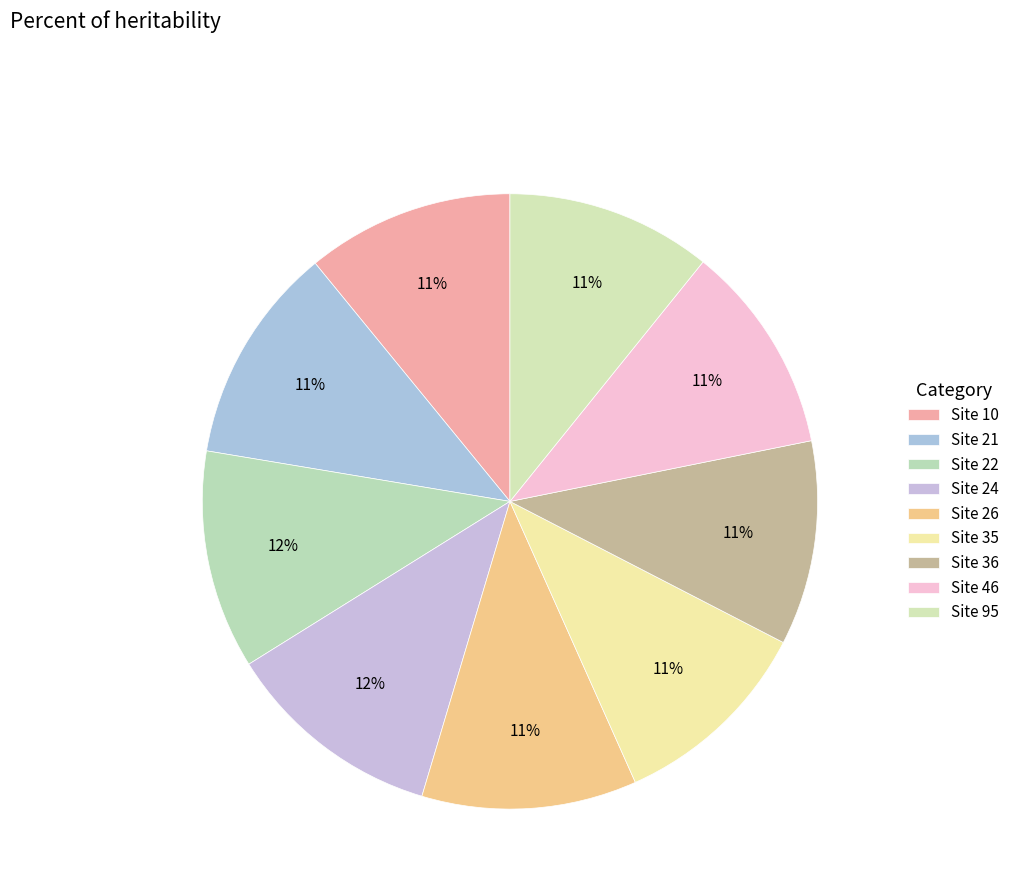

Count the number of slices in the pie.

9